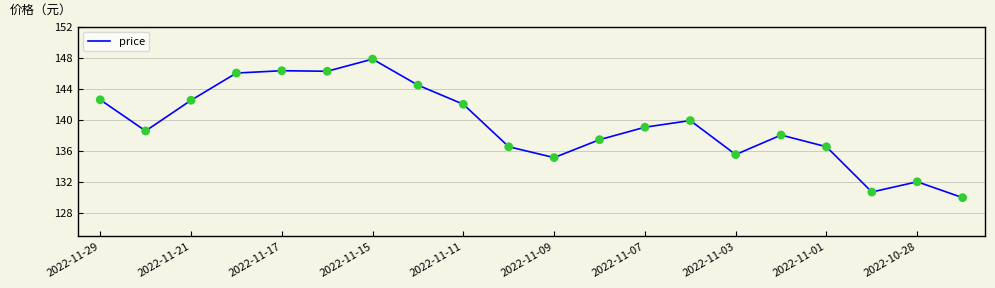

What is the smallest value displayed?

129.9